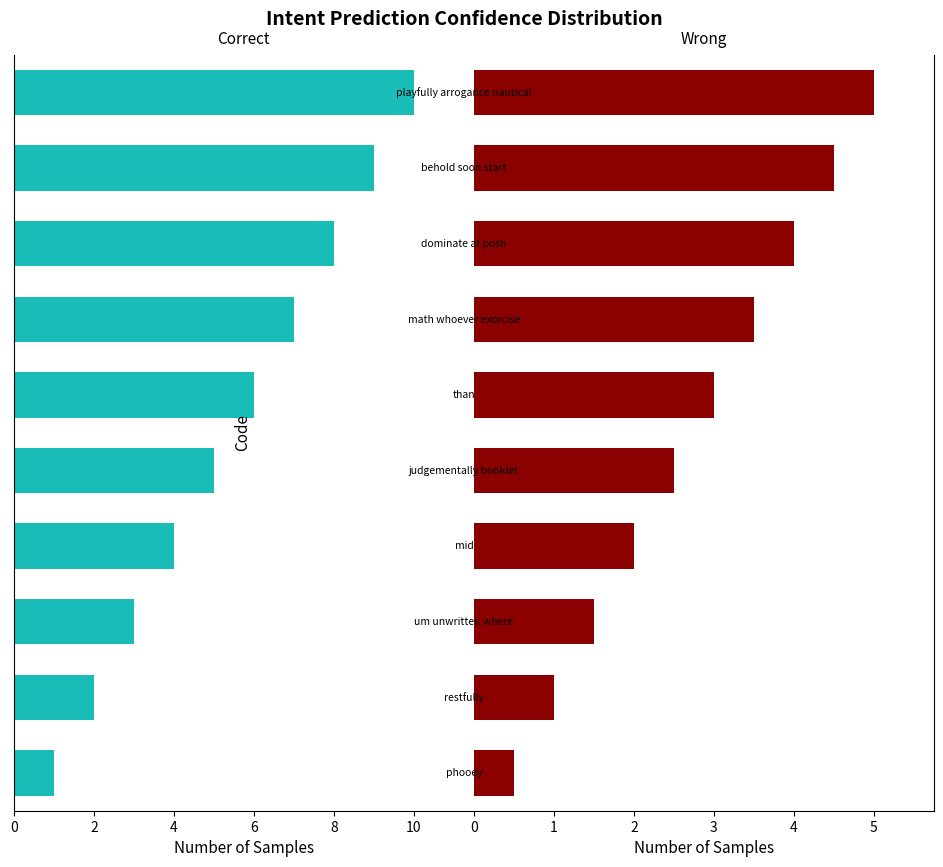

What is the difference between the second highest and minimum values in the Correct series?

8.0